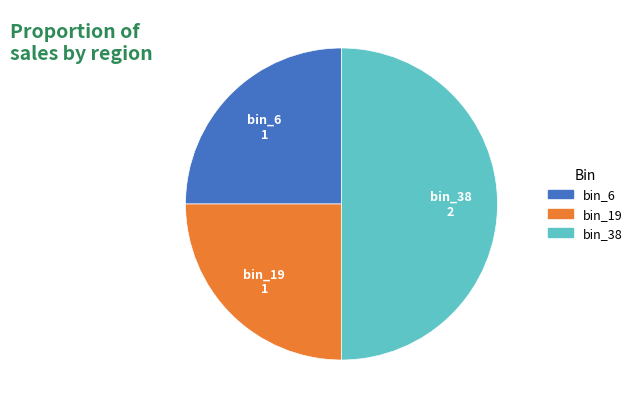

How many segments does this pie chart have?

3